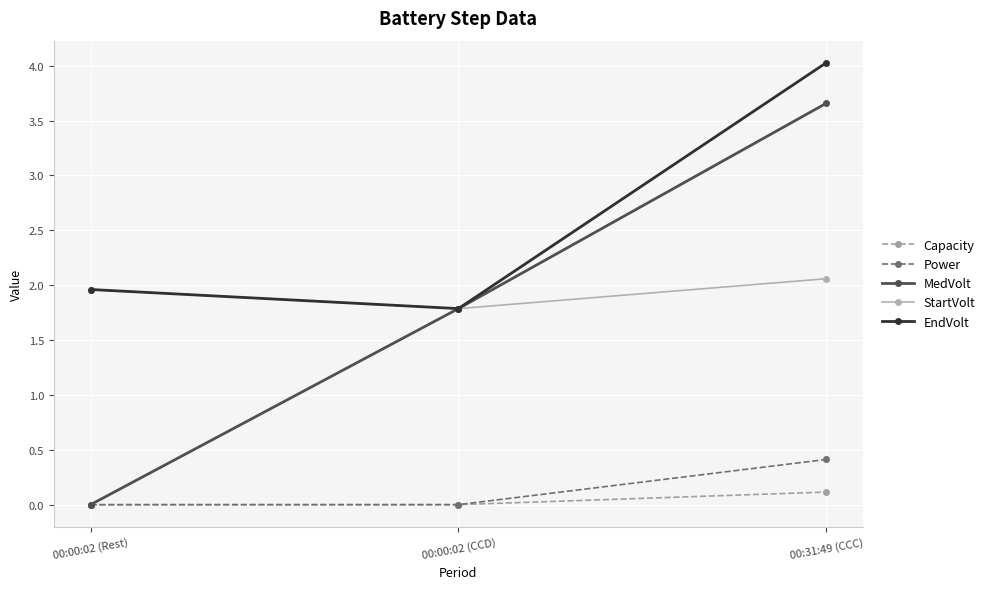

What is the maximum value for MedVolt?

3.7